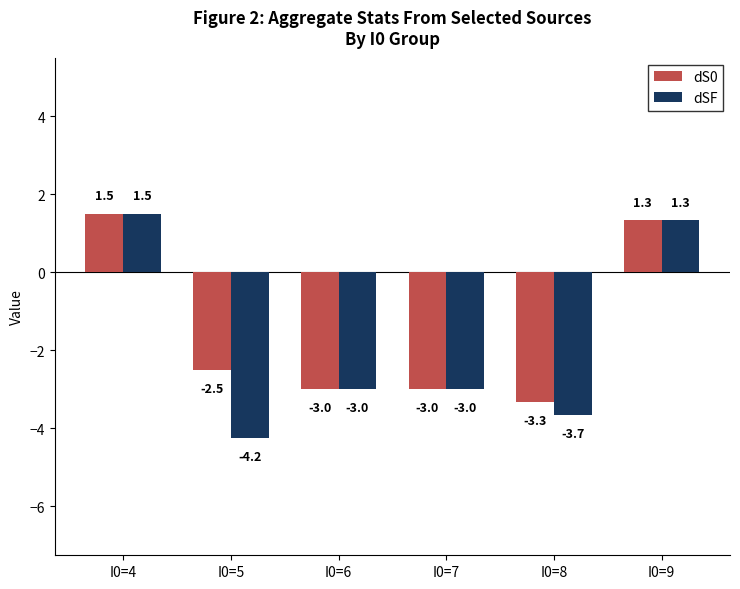

Which series changed the most between I0=4 and I0=8?

dSF